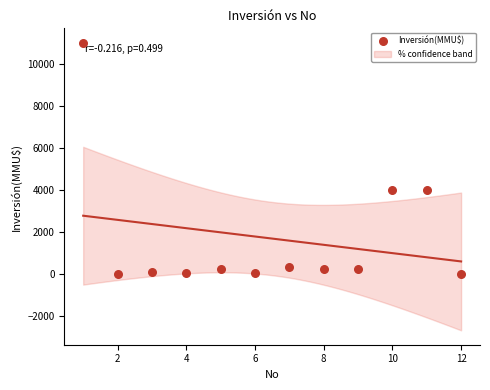

What is the average X value?

6